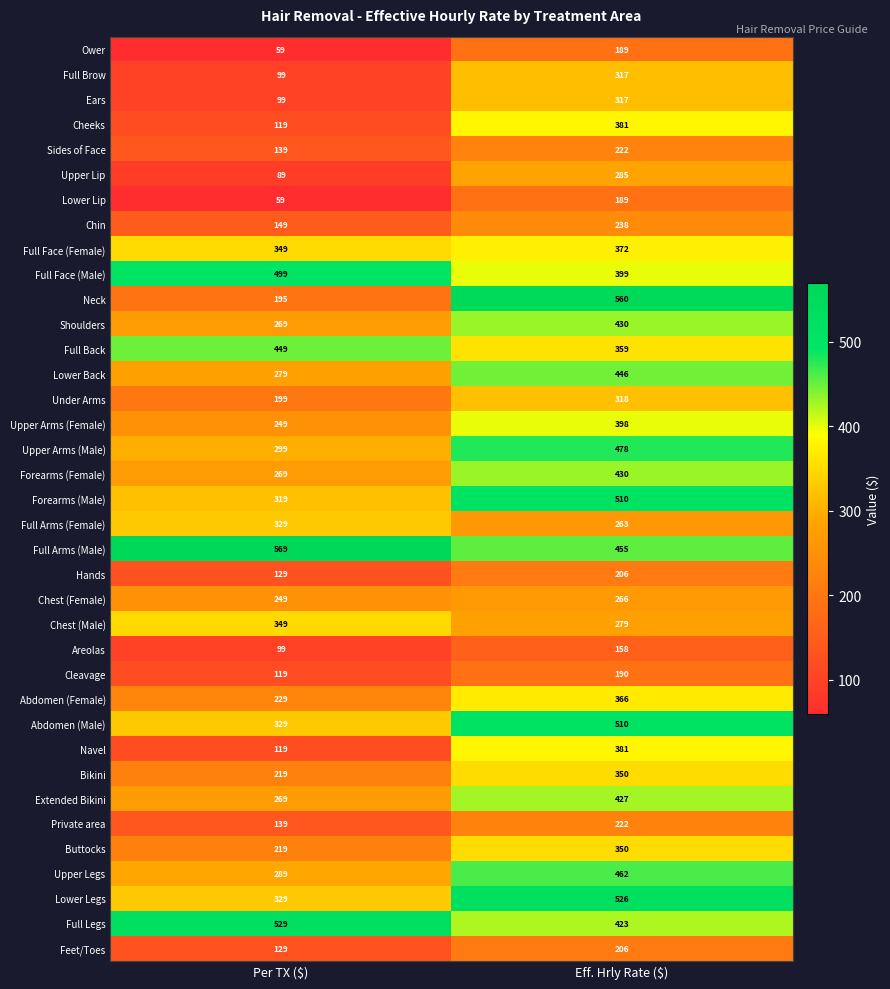

What is the sum of all Lower Back values?

725